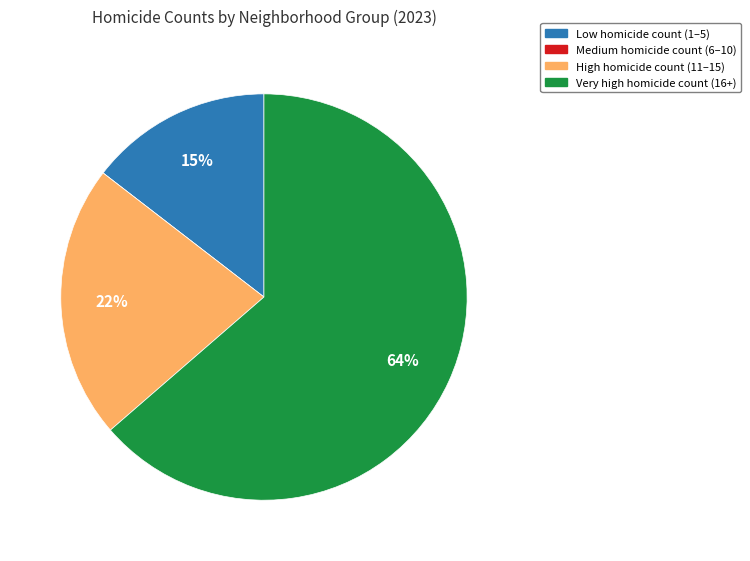

Approximately how many times larger is the value at Low homicide count (1–5) compared to High homicide count (11–15)?

0.7